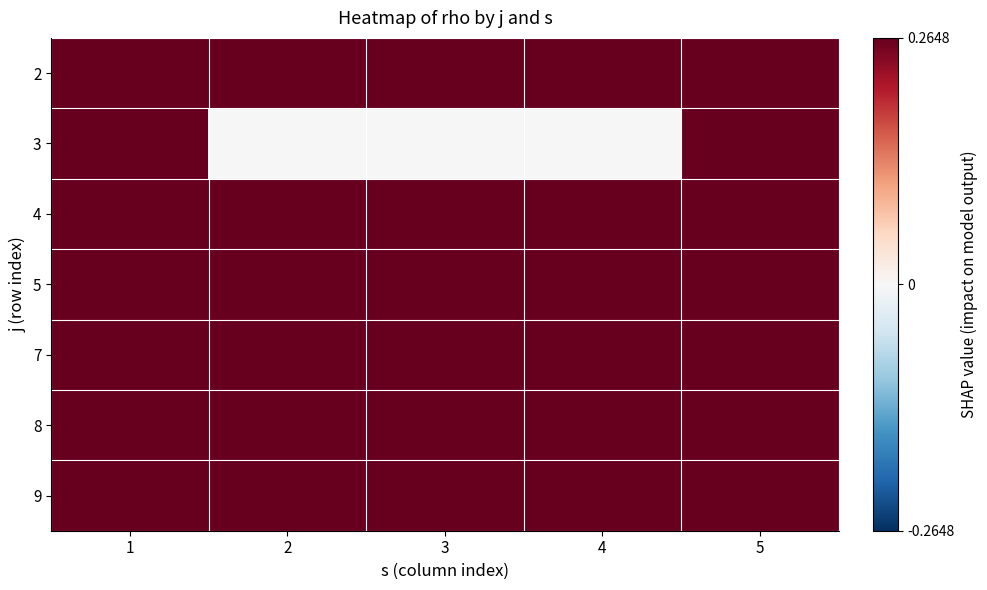

Reading left to right, what are all the values shown in this chart?

2: 1=0.3	2=0.3	3=0.3	4=0.3	5=0.3
3: 1=0.3	2=0.0	3=0.0	4=0.0	5=0.3
4: 1=0.3	2=0.3	3=0.3	4=0.3	5=0.3
5: 1=0.3	2=0.3	3=0.3	4=0.3	5=0.3
7: 1=0.3	2=0.3	3=0.3	4=0.3	5=0.3
8: 1=0.3	2=0.3	3=0.3	4=0.3	5=0.3
9: 1=0.3	2=0.3	3=0.3	4=0.3	5=0.3